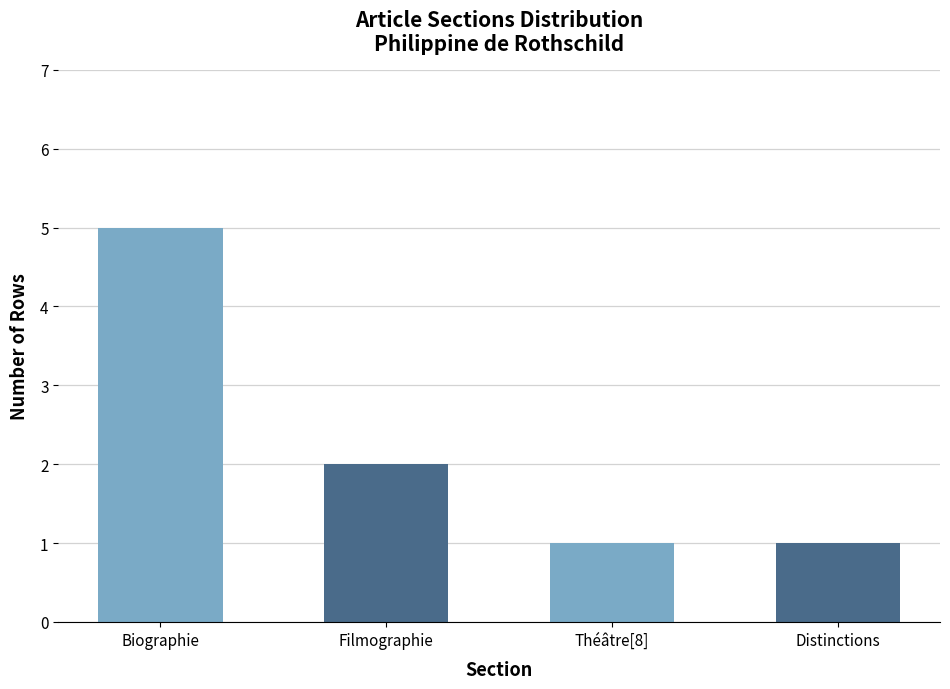

Which category has the highest value across all series?

Biographie